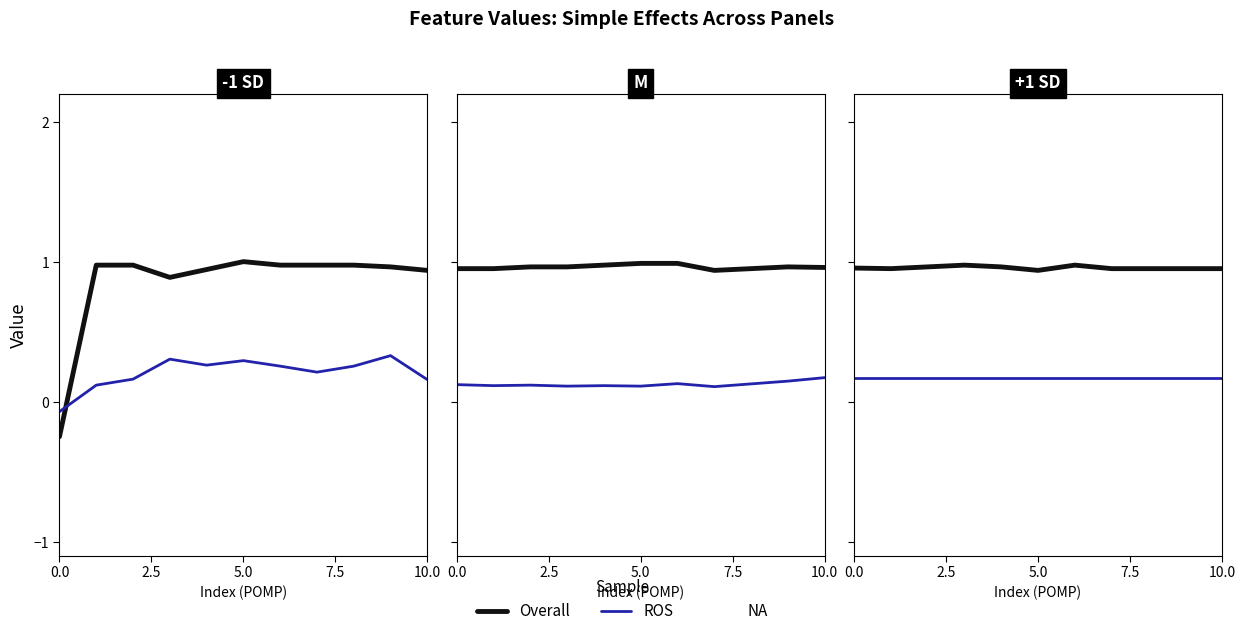

Between 5 and 9, which series saw the biggest shift?

Overall